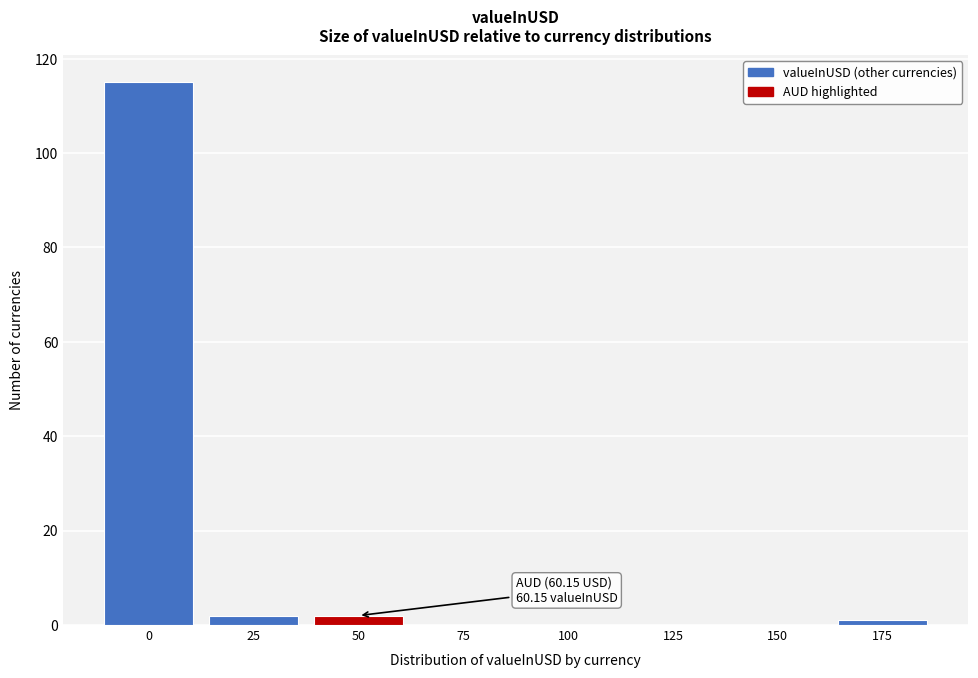

Reading left to right, list all the values displayed in this chart.

0=115	25=2	50=2	75=0	100=0	125=0	150=0	175=1